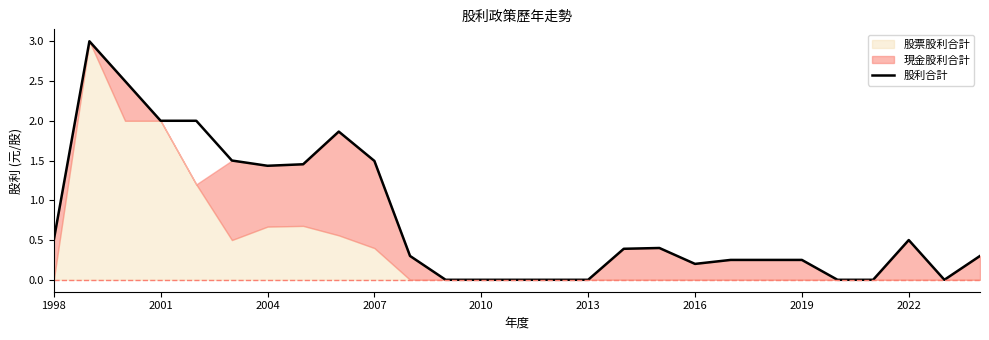

What is the highest value of the 股利合計 series?

3.0